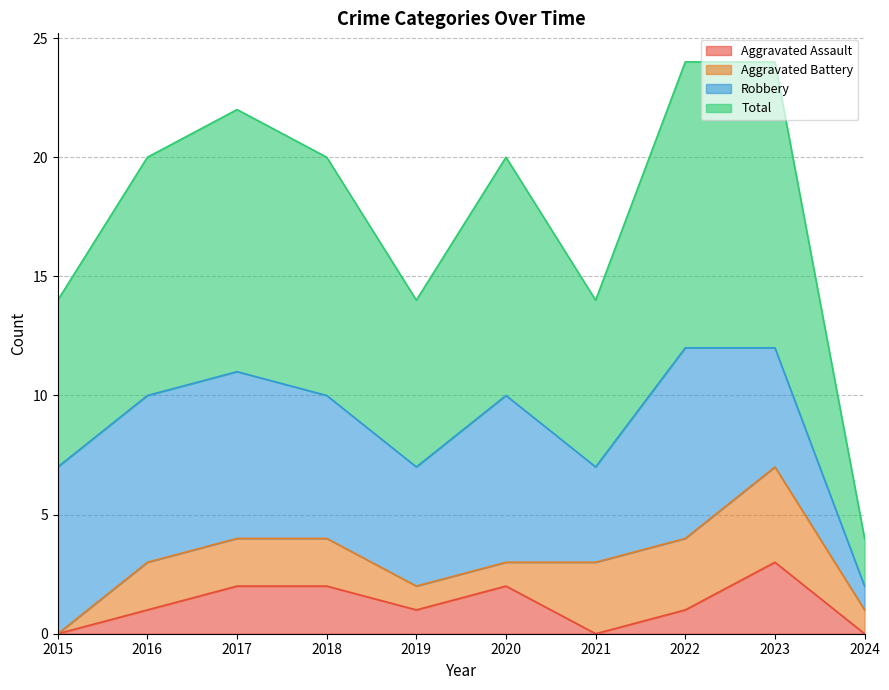

What is the sum of the Aggravated Assault values at 2022 and 2015?

1